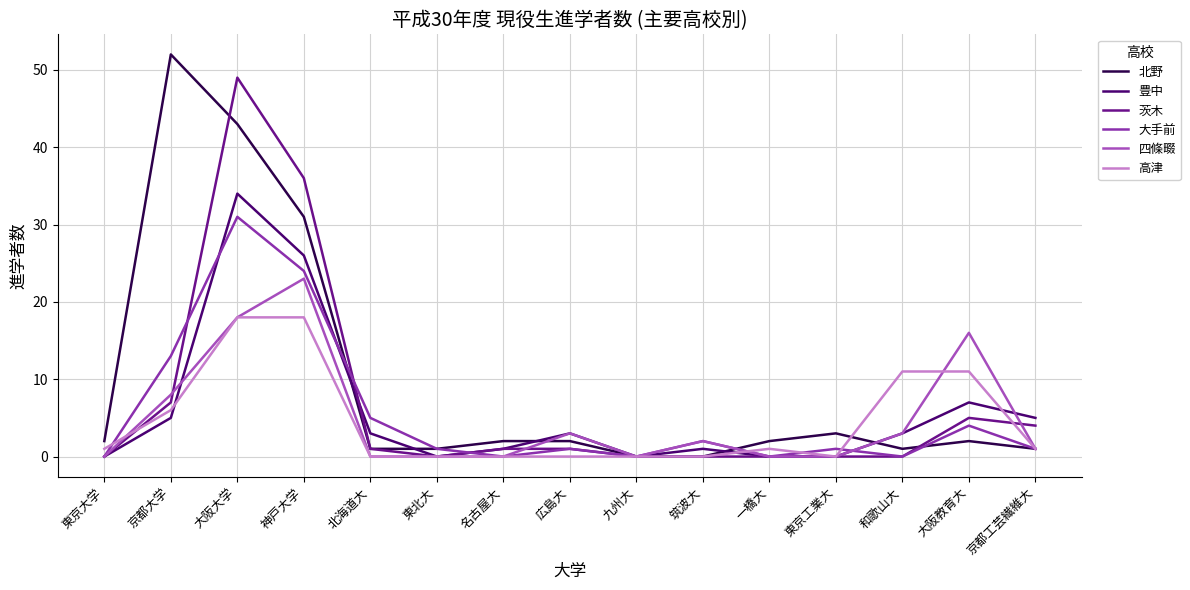

What position from the right is 大阪教育大?

2